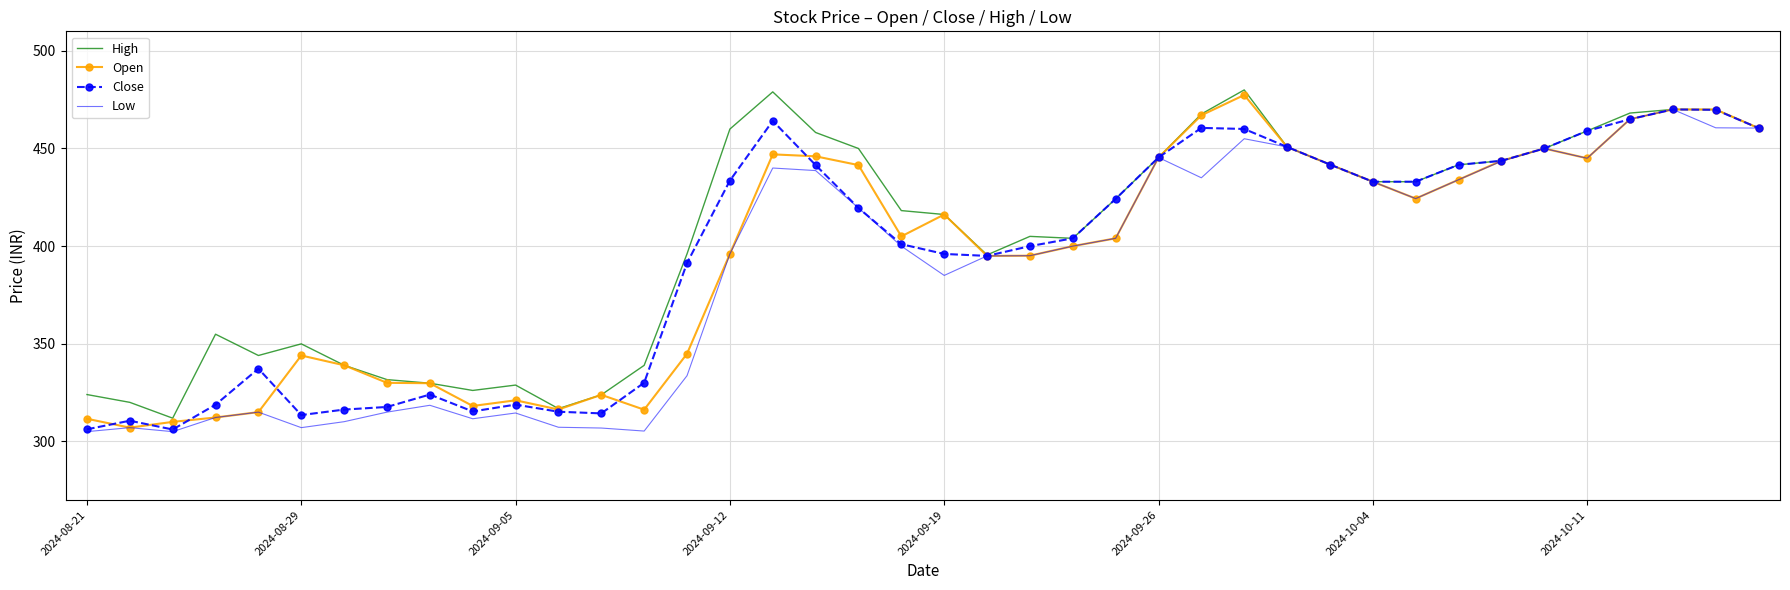

What is the average value of the Low series?

386.5